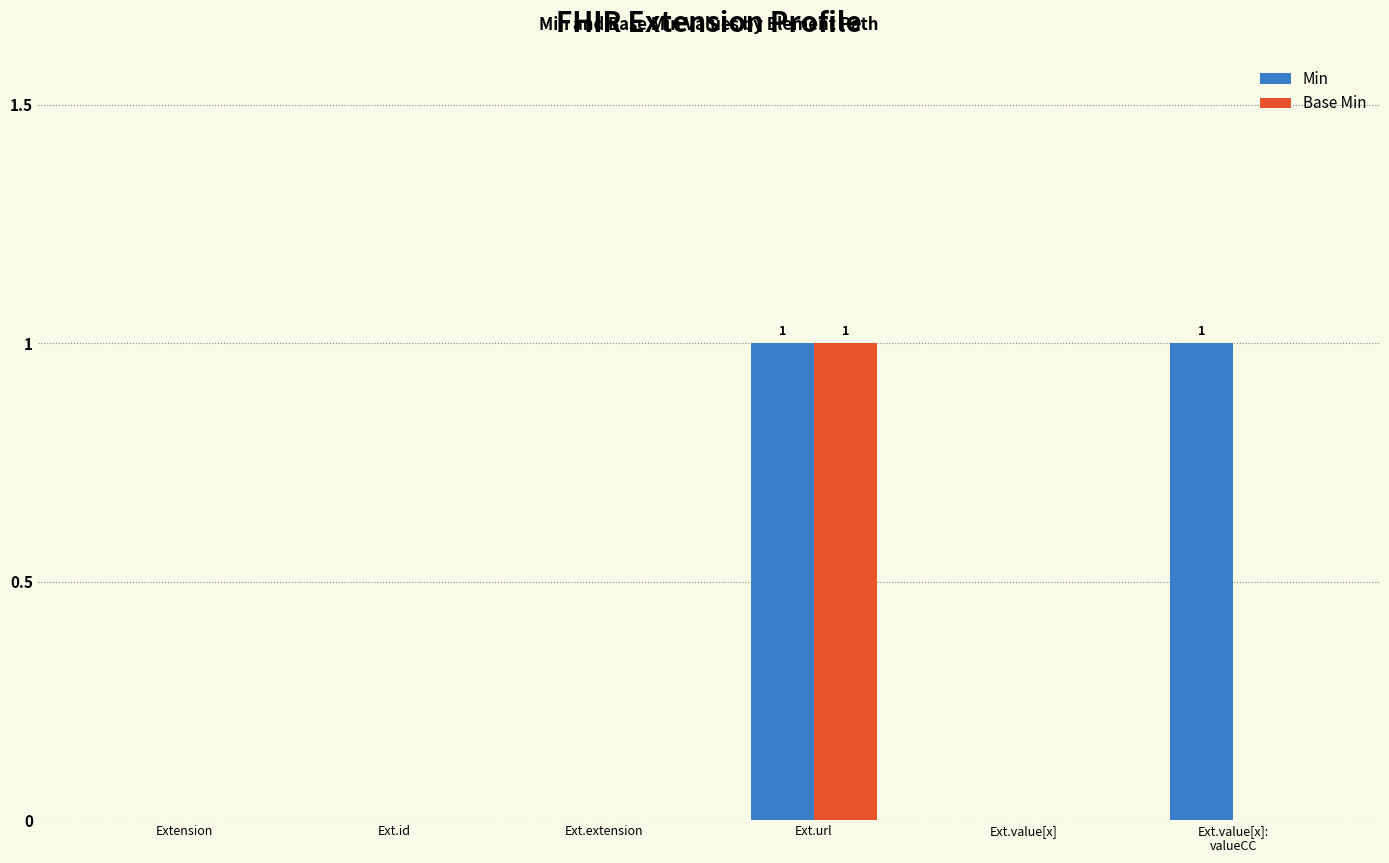

Count the Min values in the range 0 to 1.

6